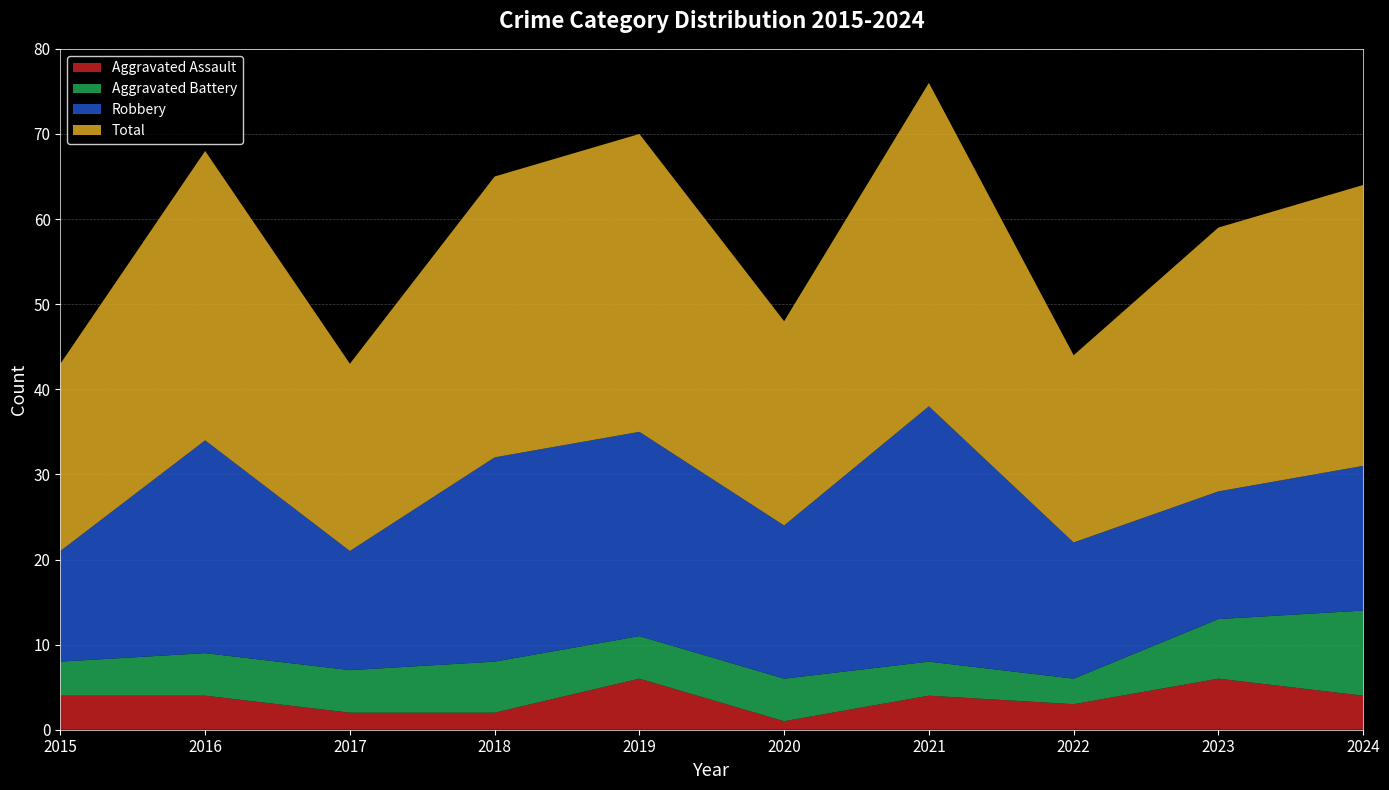

Reading left to right, transcribe all the data shown in this chart.

Aggravated Assault: 2015=4	2016=4	2017=2	2018=2	2019=6	2020=1	2021=4	2022=3	2023=6	2024=4
Aggravated Battery: 2015=4	2016=5	2017=5	2018=6	2019=5	2020=5	2021=4	2022=3	2023=7	2024=10
Robbery: 2015=13	2016=25	2017=14	2018=24	2019=24	2020=18	2021=30	2022=16	2023=15	2024=17
Total: 2015=22	2016=34	2017=22	2018=33	2019=35	2020=24	2021=38	2022=22	2023=31	2024=33